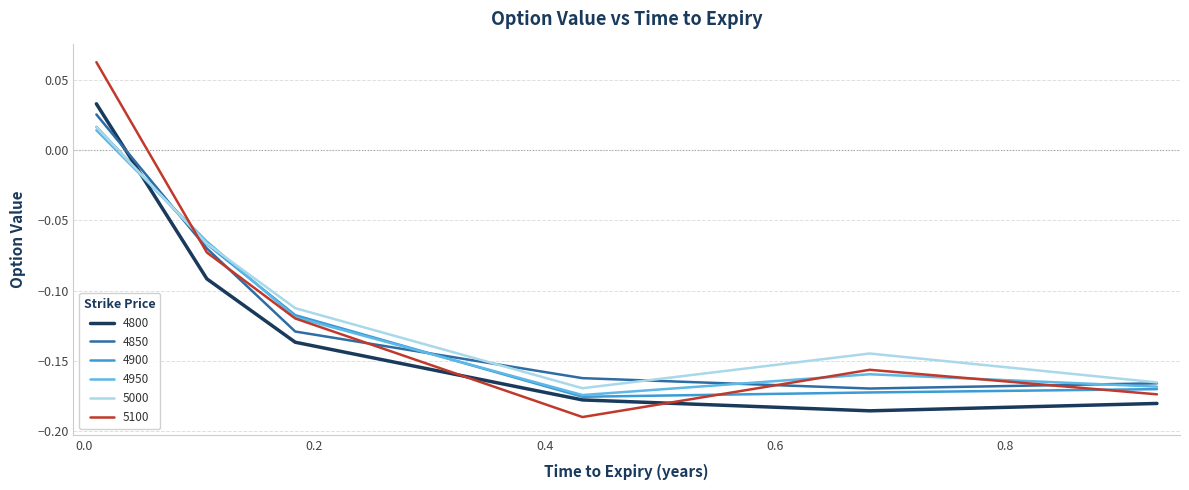

Which series has the widest spread of values?

5100